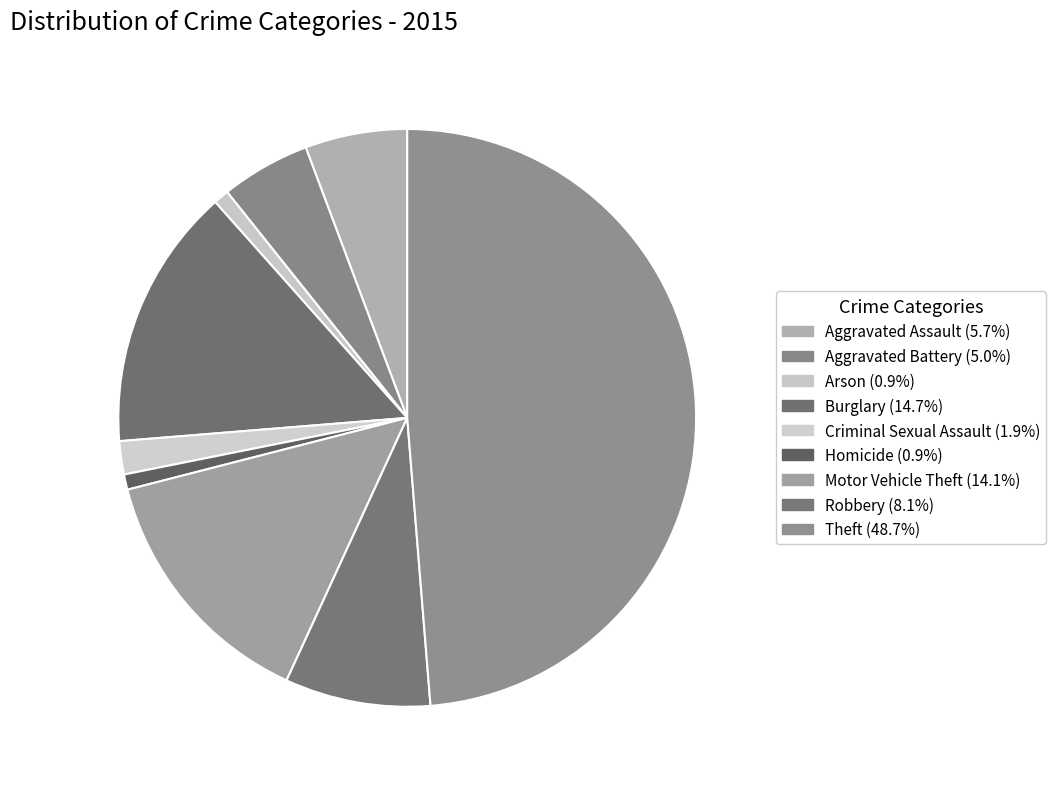

How many slices are in this pie chart?

9